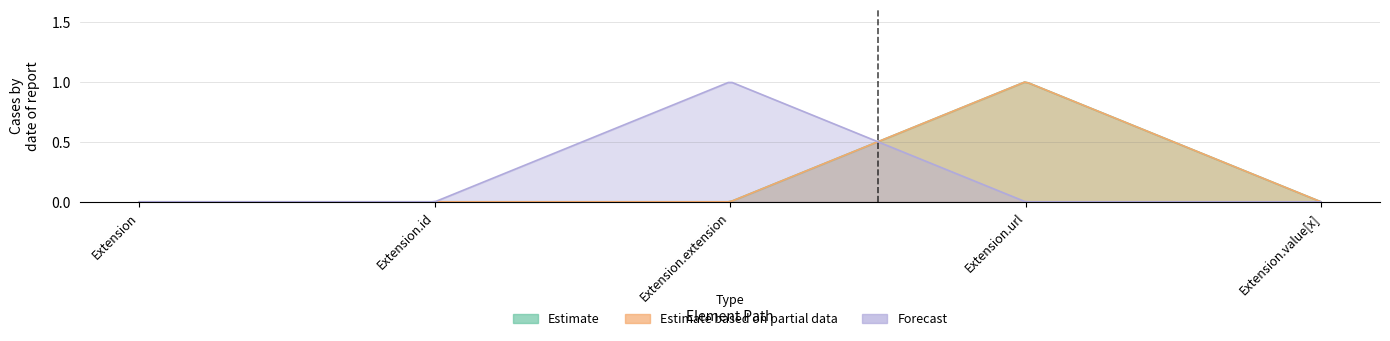

Between Extension and Extension.value[x], which series saw the biggest shift?

Estimate